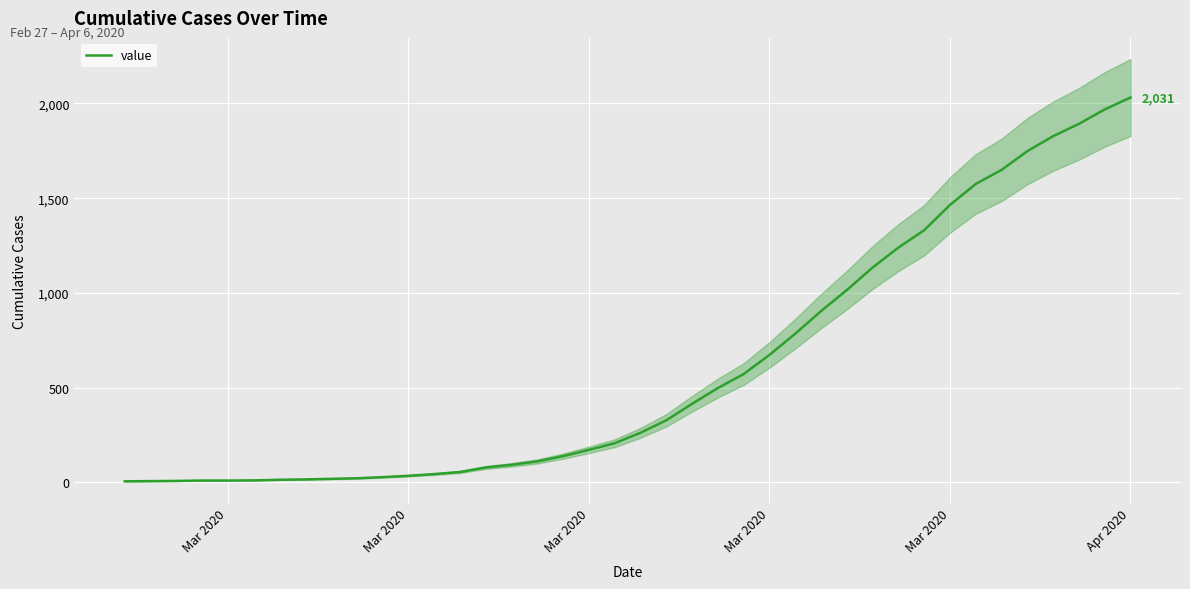

The chart shows a value of 673 at Mar 2020. True or false?

True